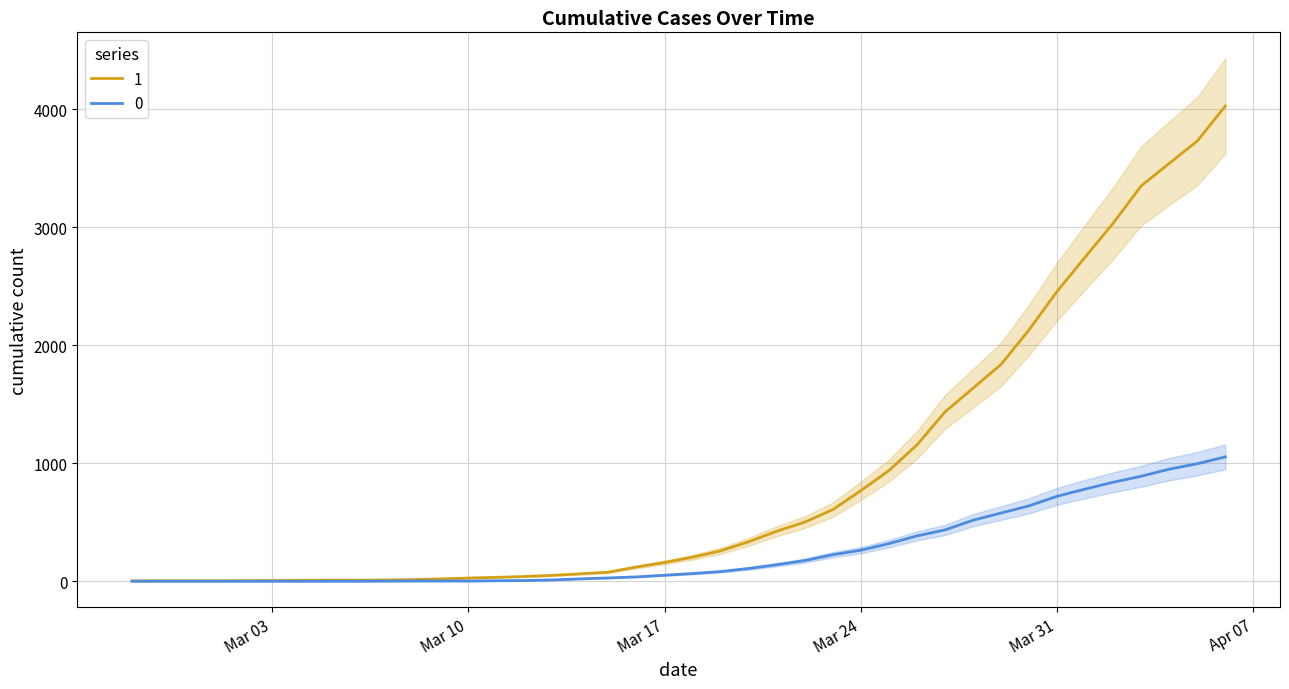

True or false: 1 and 0 cross at least once.

False